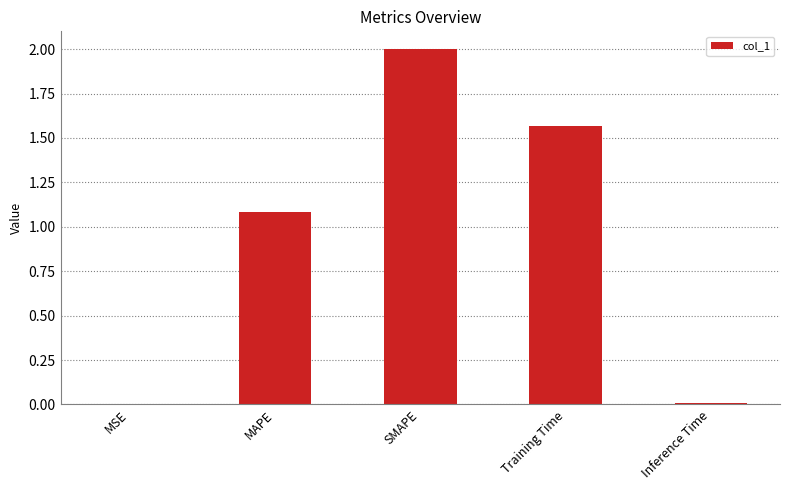

How many series are shown in this chart?

1